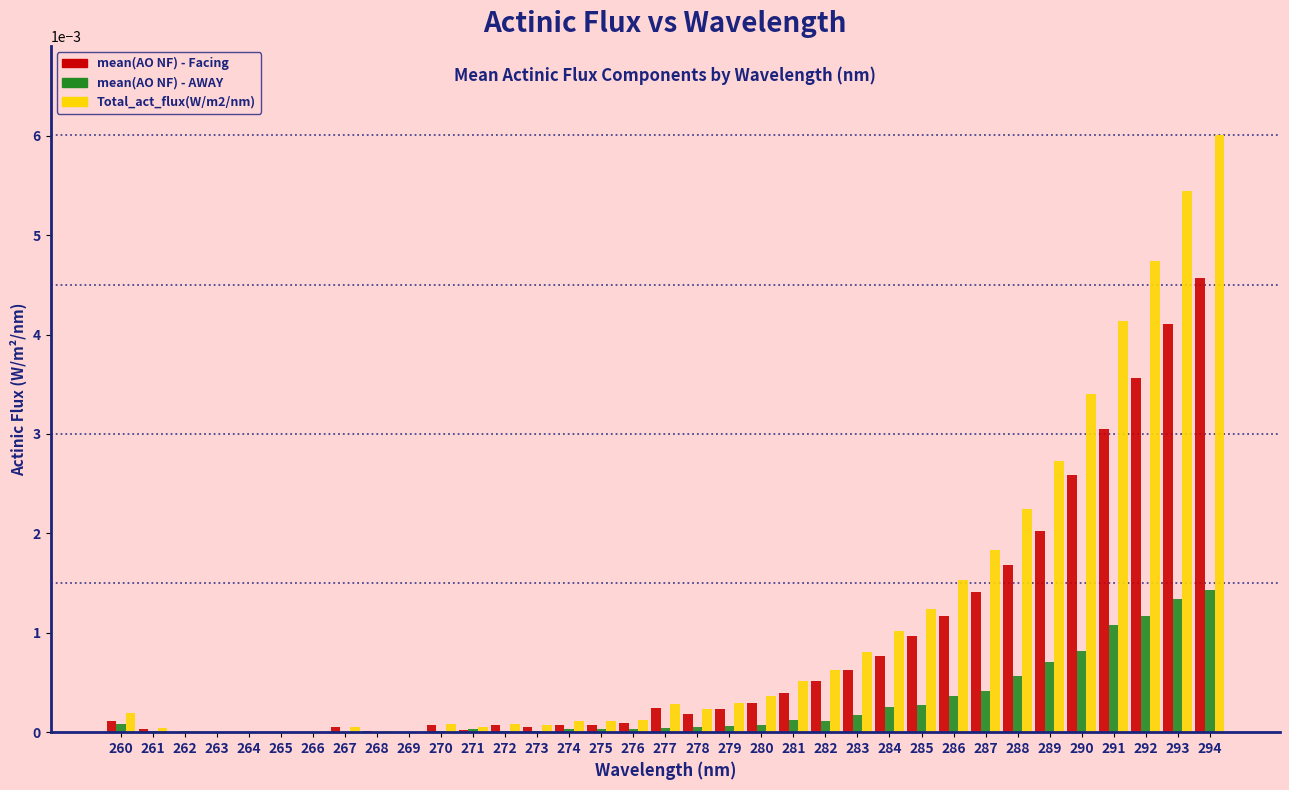

Which category has the highest value across all series?

294